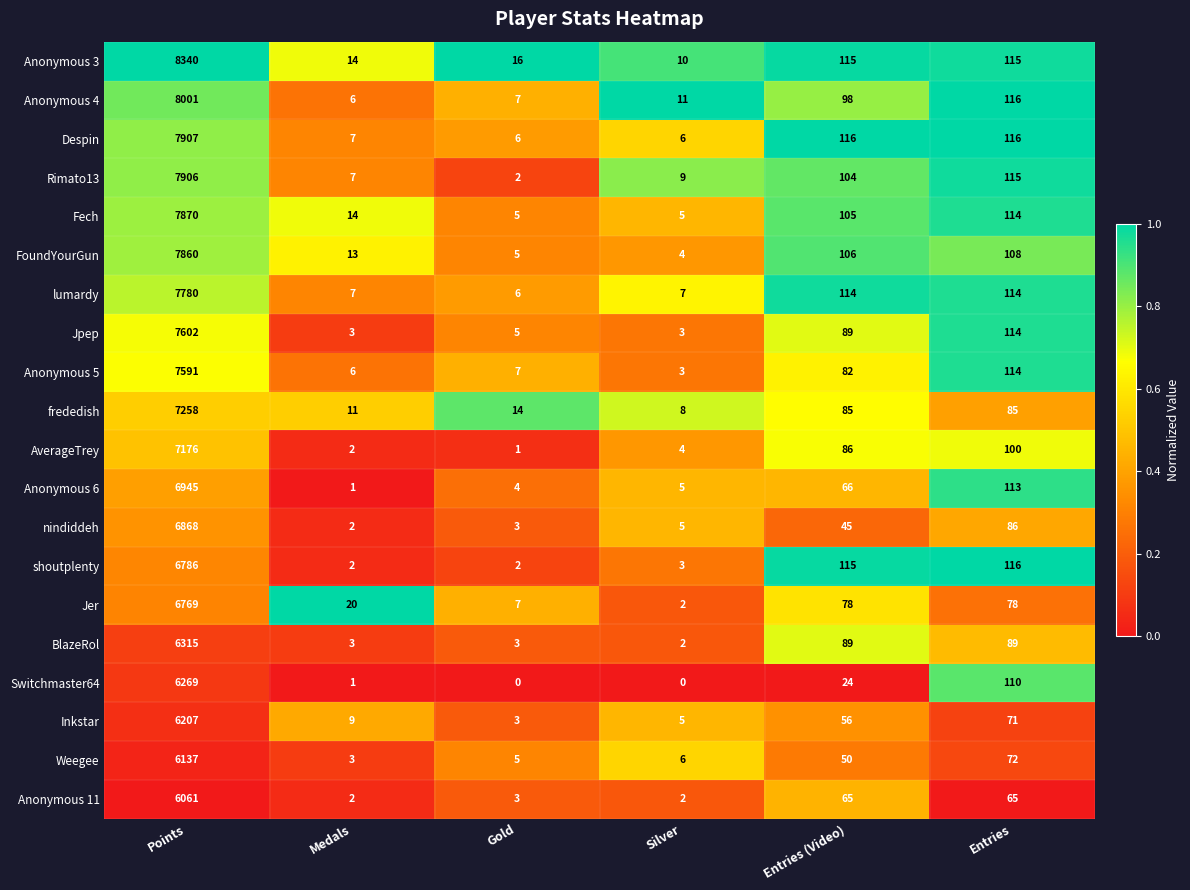

True or false: frededish has a value of 33 at Entries (Video).

False